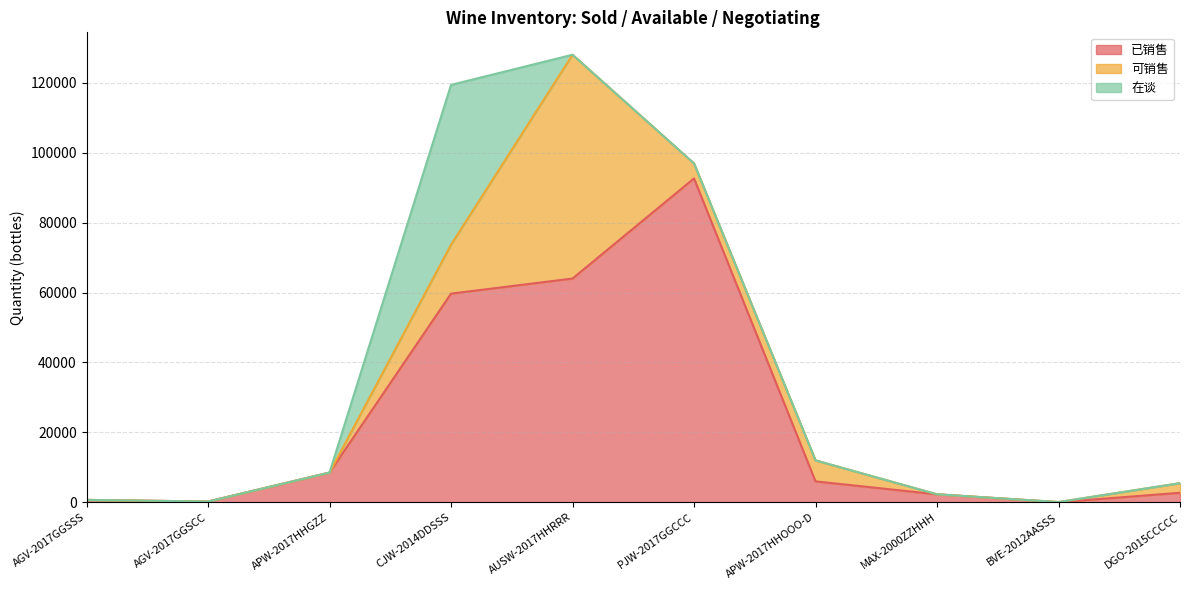

Where is 已销售 nearest to the value 46340?

CJW-2014DDSSS